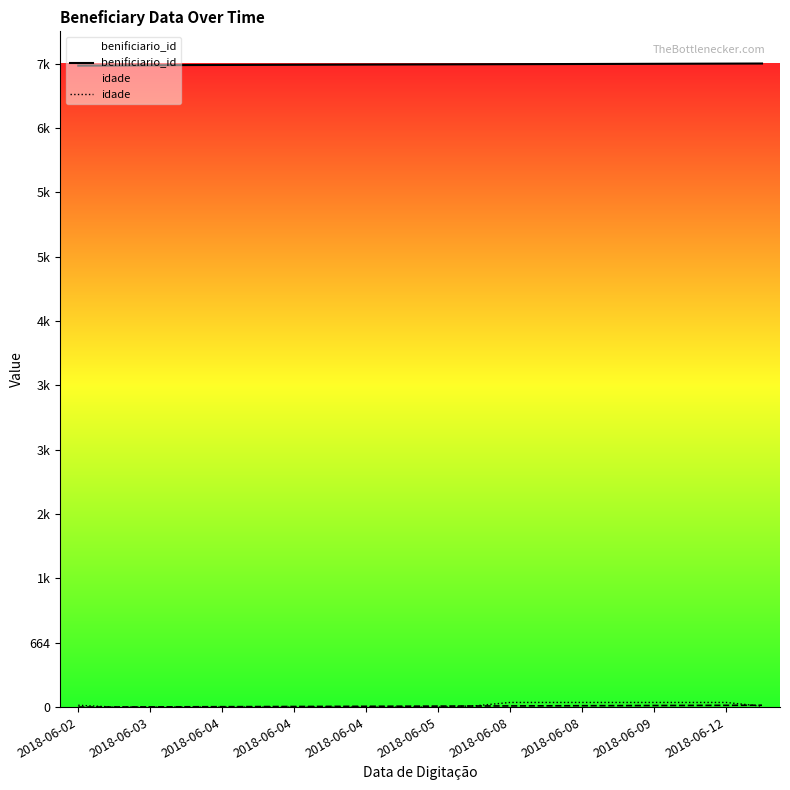

How many positive values does the idade series have?

10